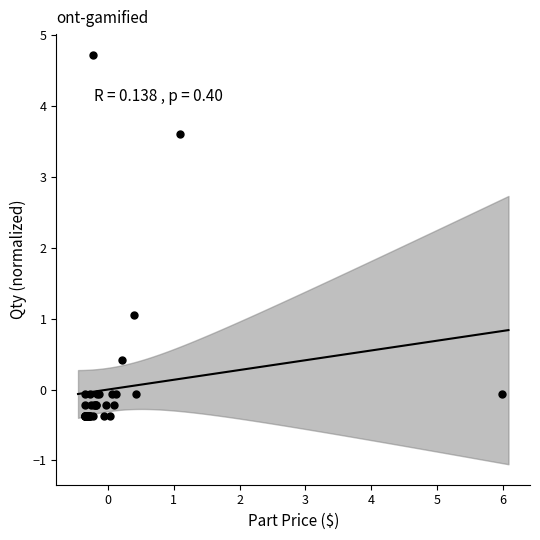

What Y value in the scatter plot is closest to 2?

1.1